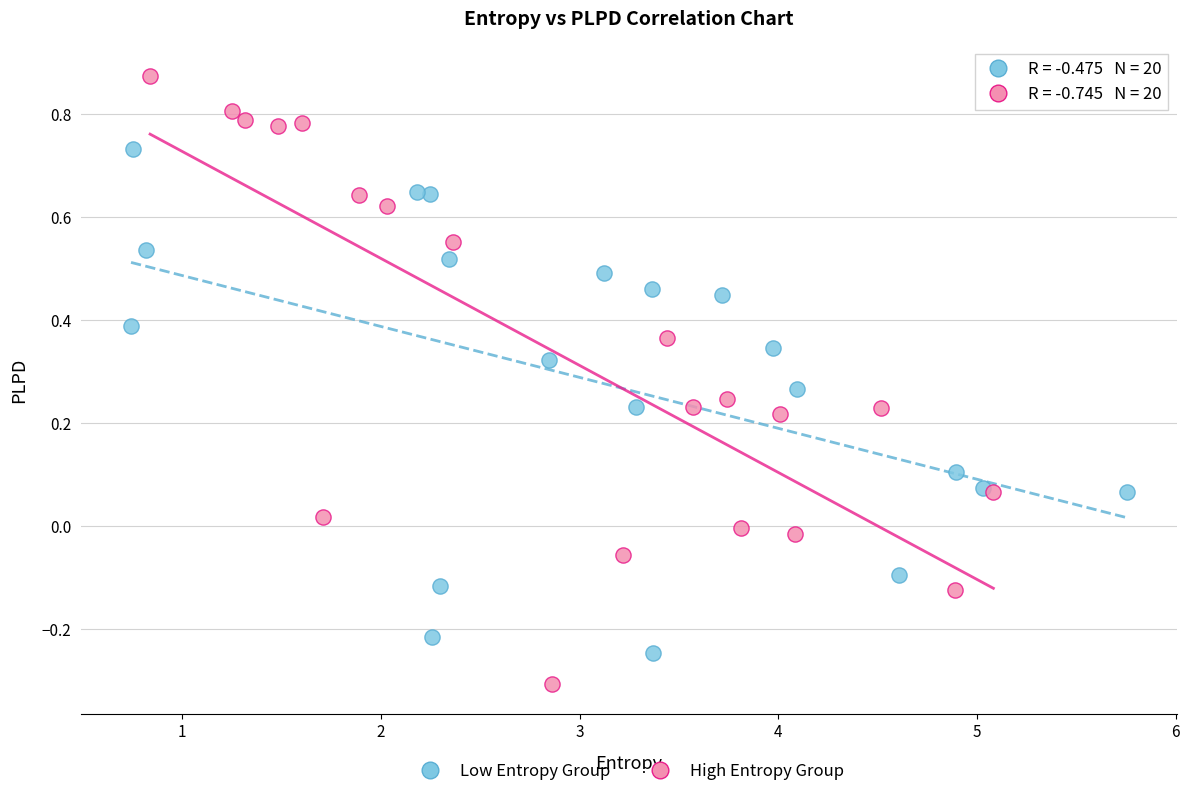

Which series has the widest spread of Y values?

High Entropy Group